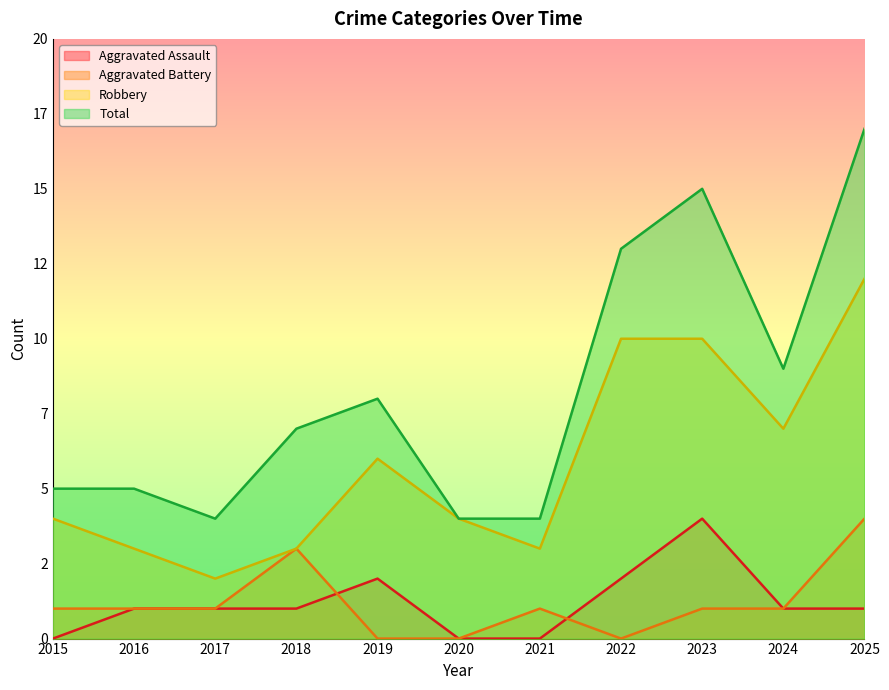

True or false: Robbery and Total cross at least once.

False